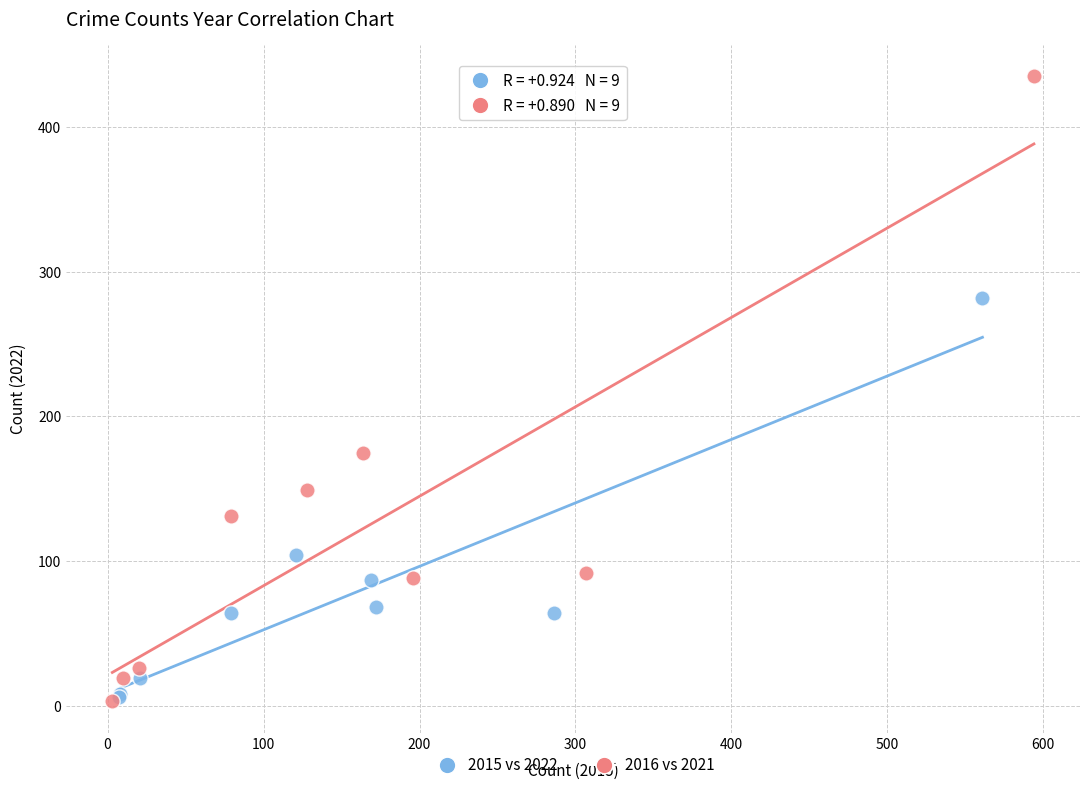

Which series has the widest spread of Y values?

2016 vs 2021